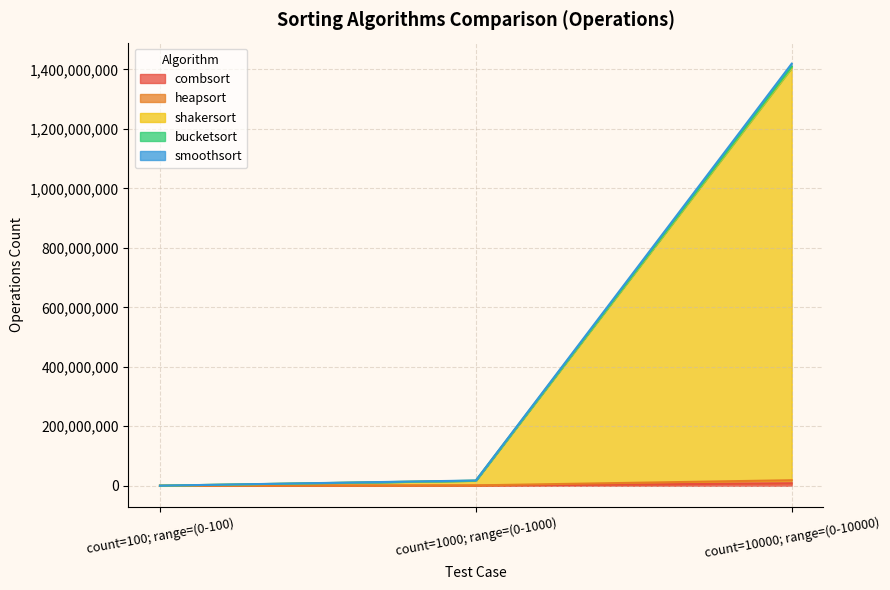

What is the label of the 2nd point from the right?

count=1000; range=(0-1000)